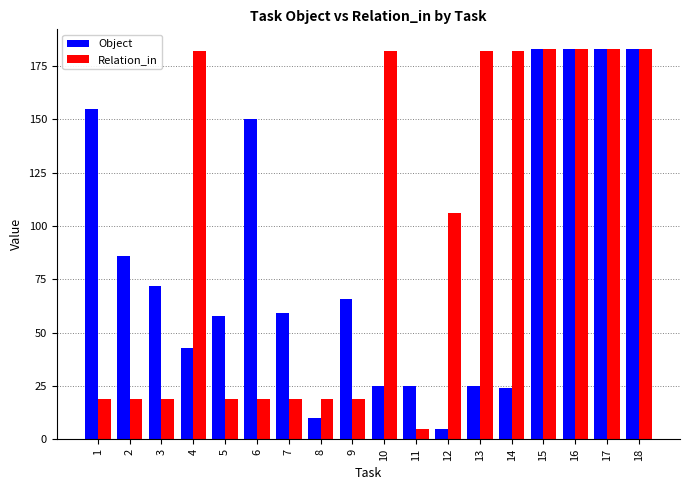

How many series are shown in this chart?

2